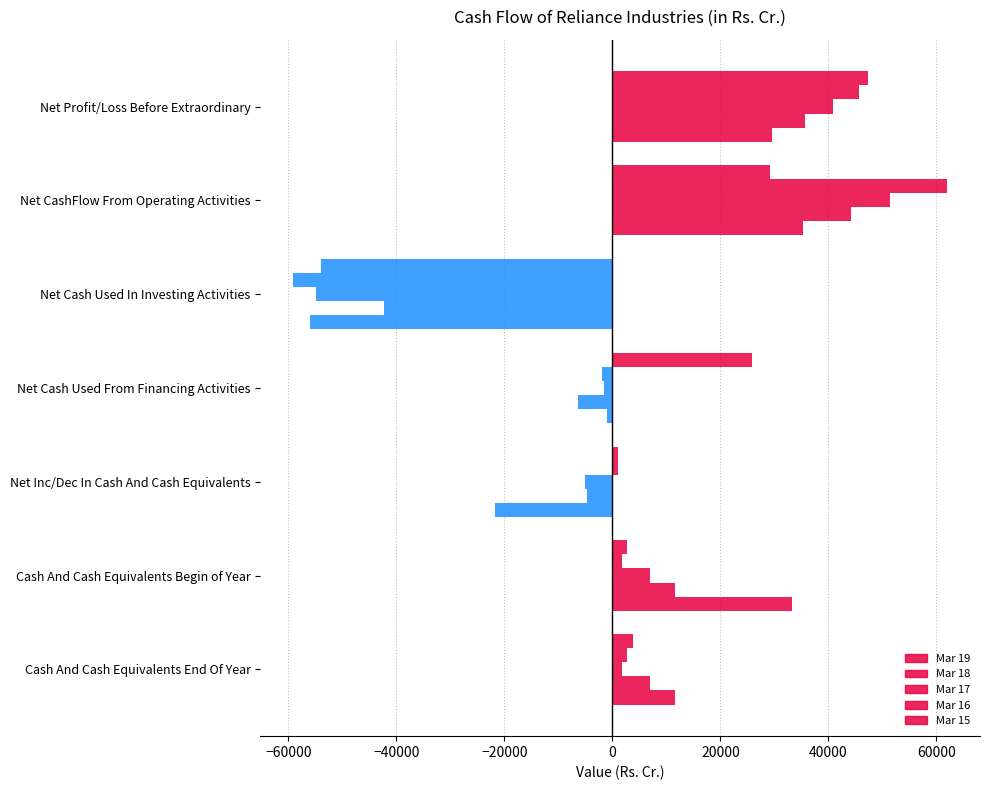

Count the number of categories in the chart.

7